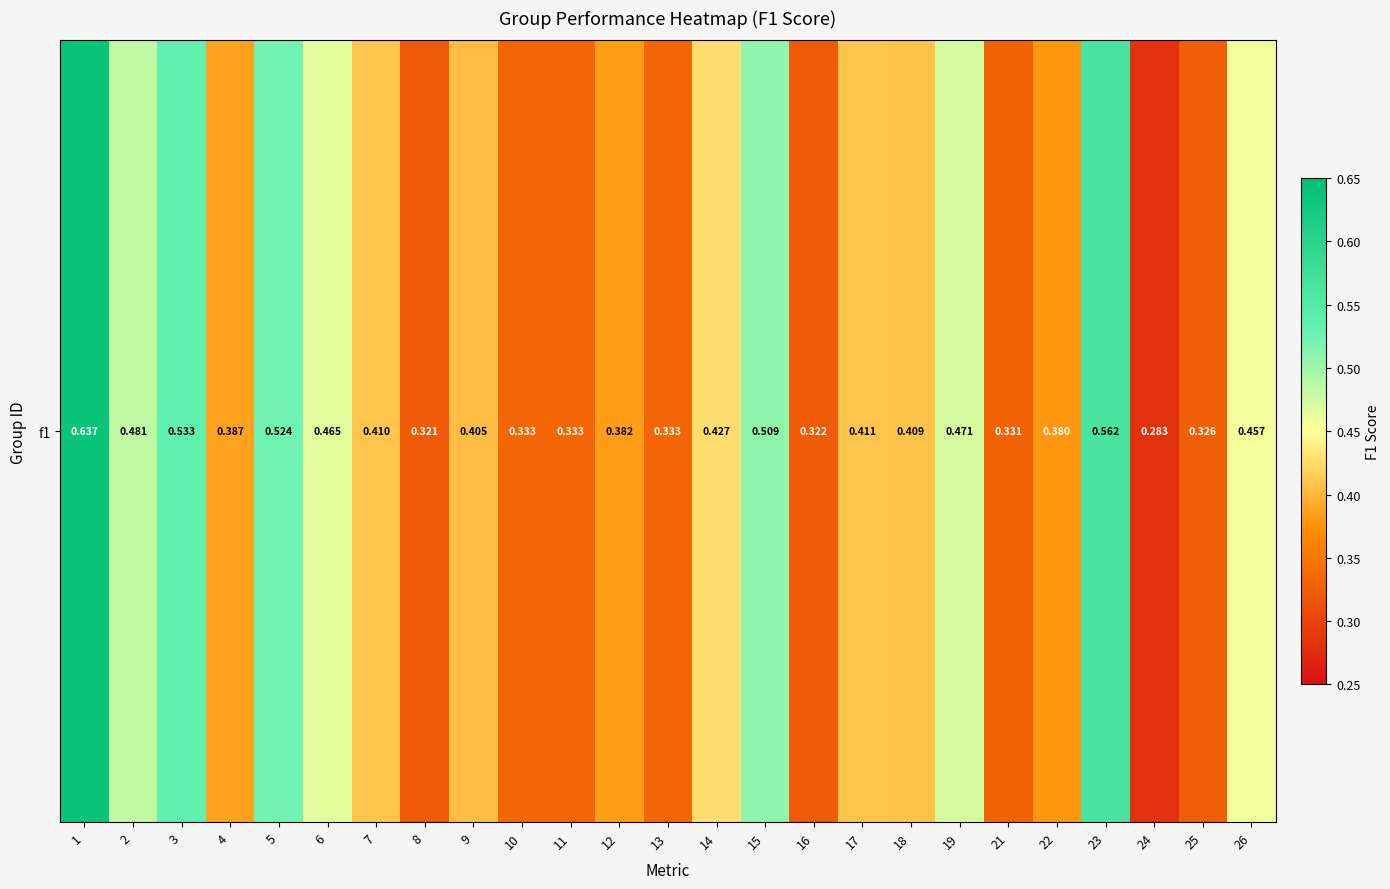

Between 9 and 15, which is larger?

15